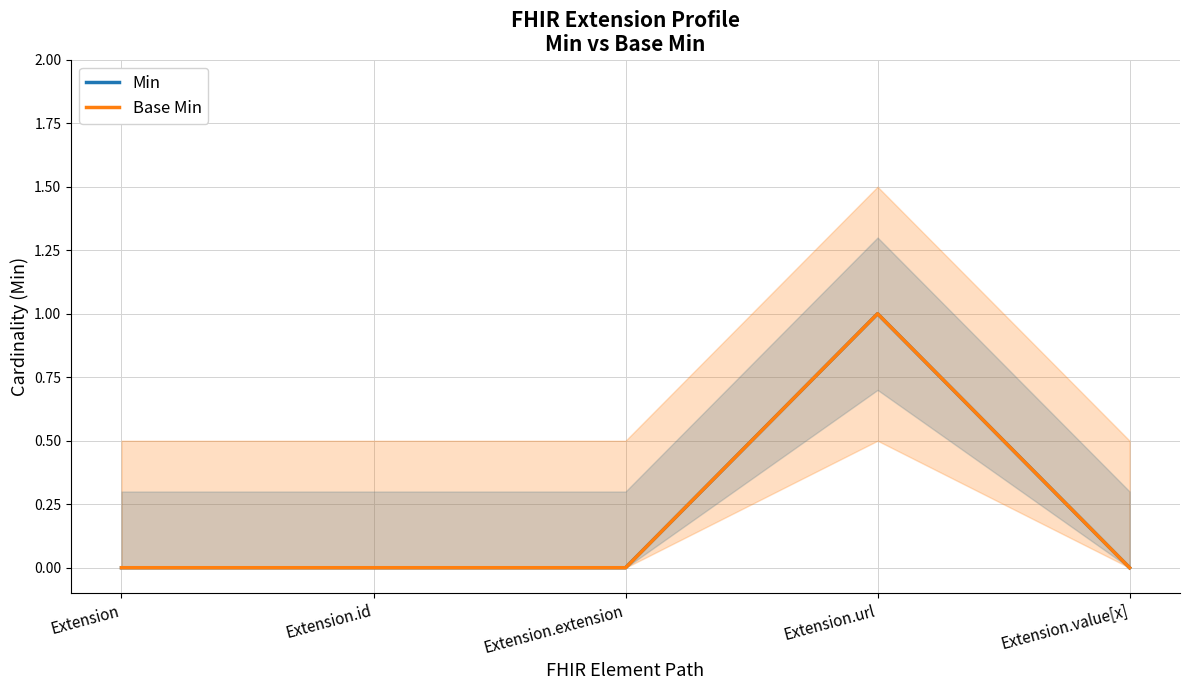

True or false: Min and Base Min cross at least once.

False